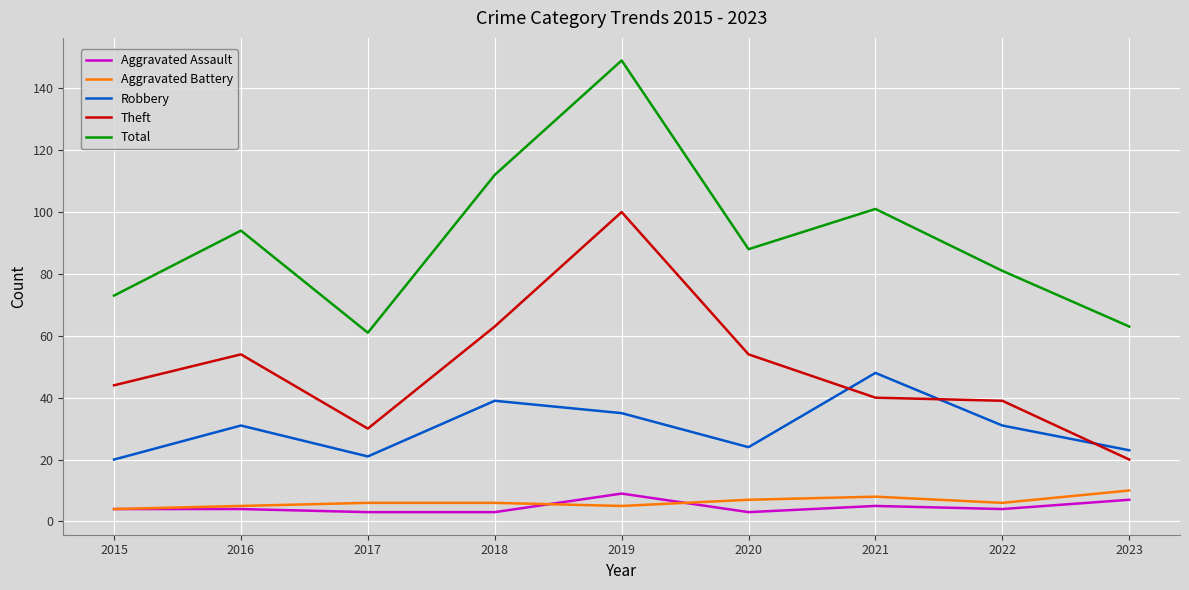

Which series has the largest total across all categories?

Total